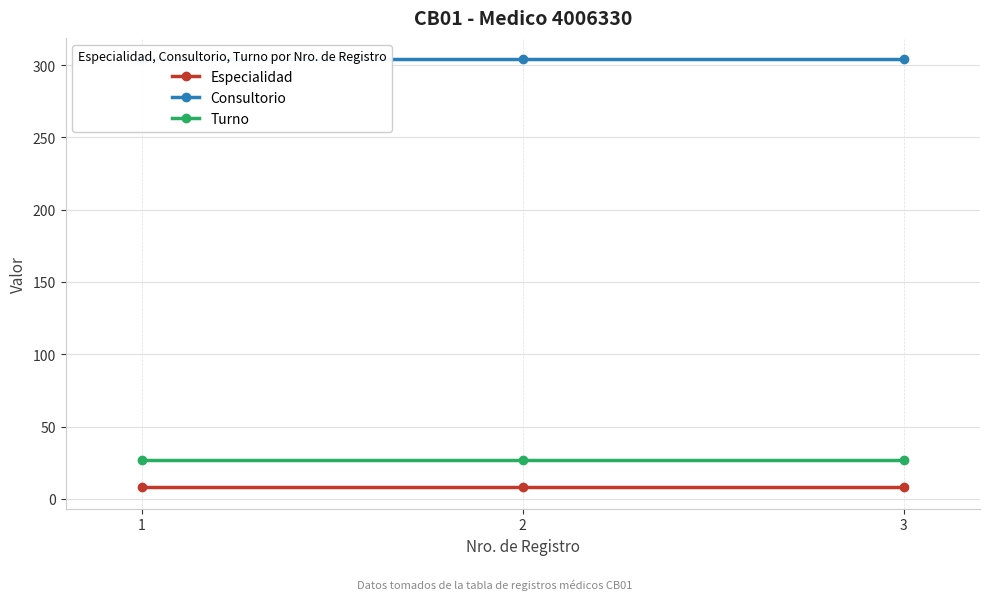

What is the maximum value shown in the chart?

304